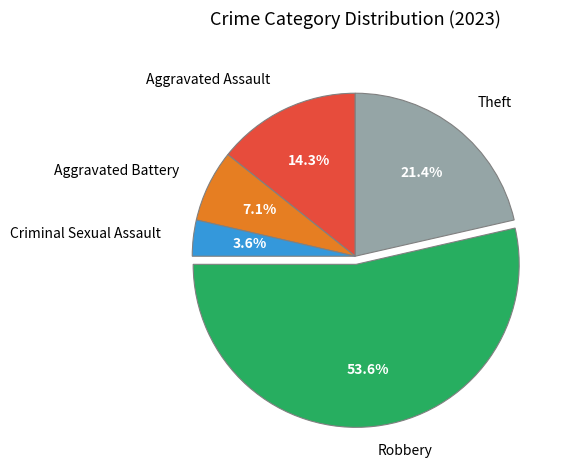

What percentage do Theft and Criminal Sexual Assault together represent?

25.0%